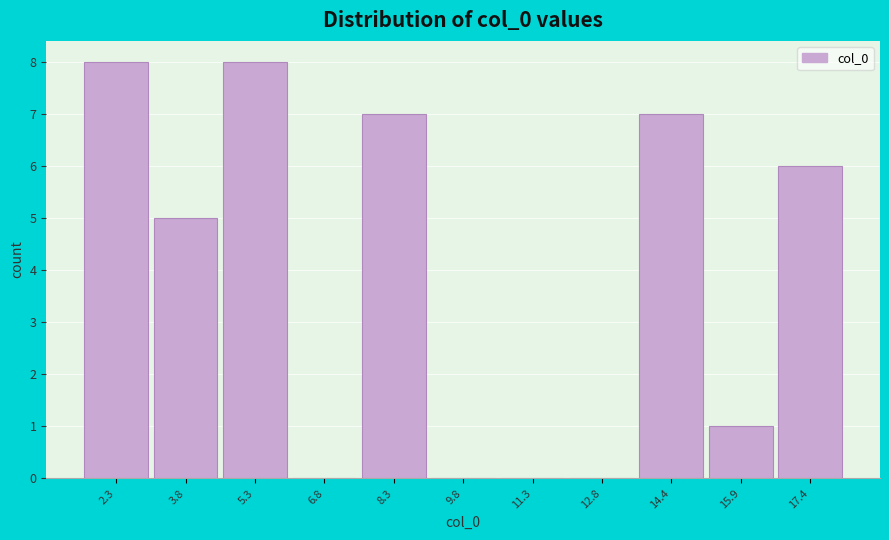

Reading left to right, transcribe all the data shown in this chart.

2.3=8	3.8=5	5.3=8	6.8=0	8.3=7	9.8=0	11.3=0	12.8=0	14.4=7	15.9=1	17.4=6